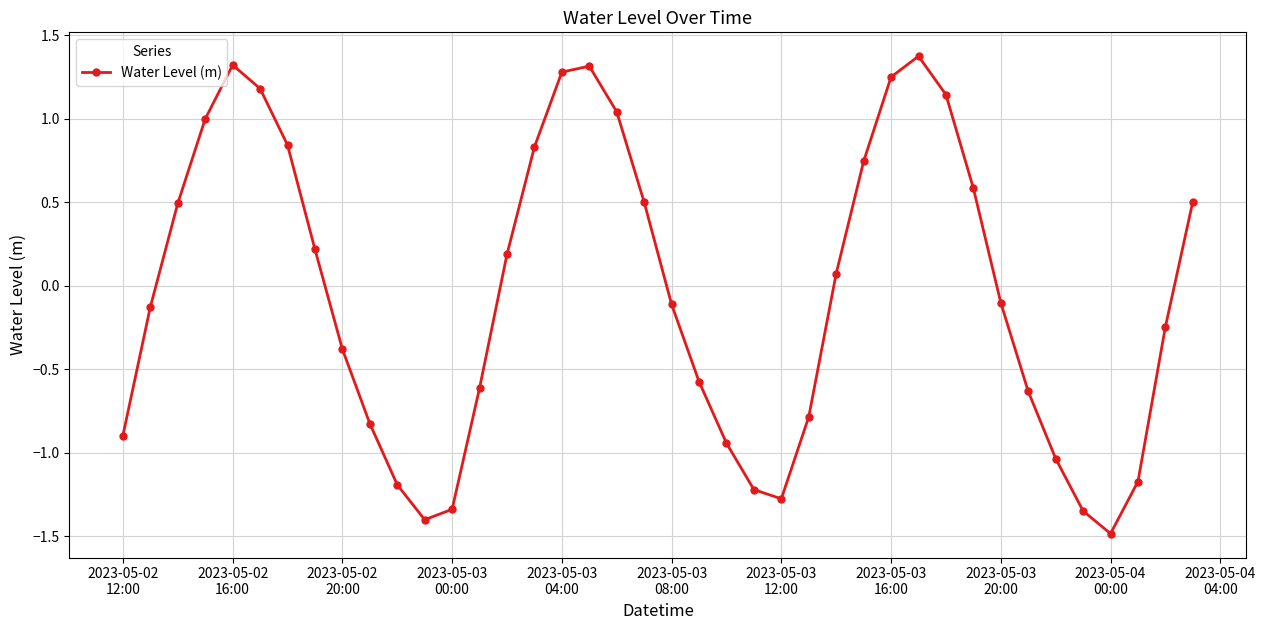

How many interior local peaks (higher than both neighbors) does the data have?

3